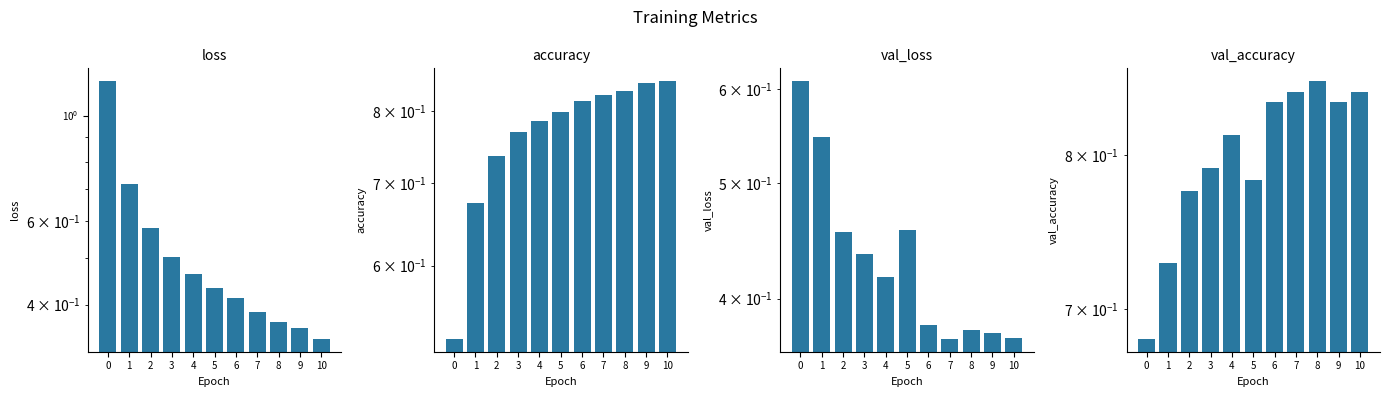

Reading left to right, list all the values displayed in this chart.

loss: 0=1.2	1=0.7	2=0.6	3=0.5	4=0.5	5=0.4	6=0.4	7=0.4	8=0.4	9=0.4	10=0.3
accuracy: 0=0.5	1=0.7	2=0.7	3=0.8	4=0.8	5=0.8	6=0.8	7=0.8	8=0.8	9=0.8	10=0.8
val_loss: 0=0.6	1=0.5	2=0.5	3=0.4	4=0.4	5=0.5	6=0.4	7=0.4	8=0.4	9=0.4	10=0.4
val_accuracy: 0=0.7	1=0.7	2=0.8	3=0.8	4=0.8	5=0.8	6=0.8	7=0.8	8=0.9	9=0.8	10=0.8